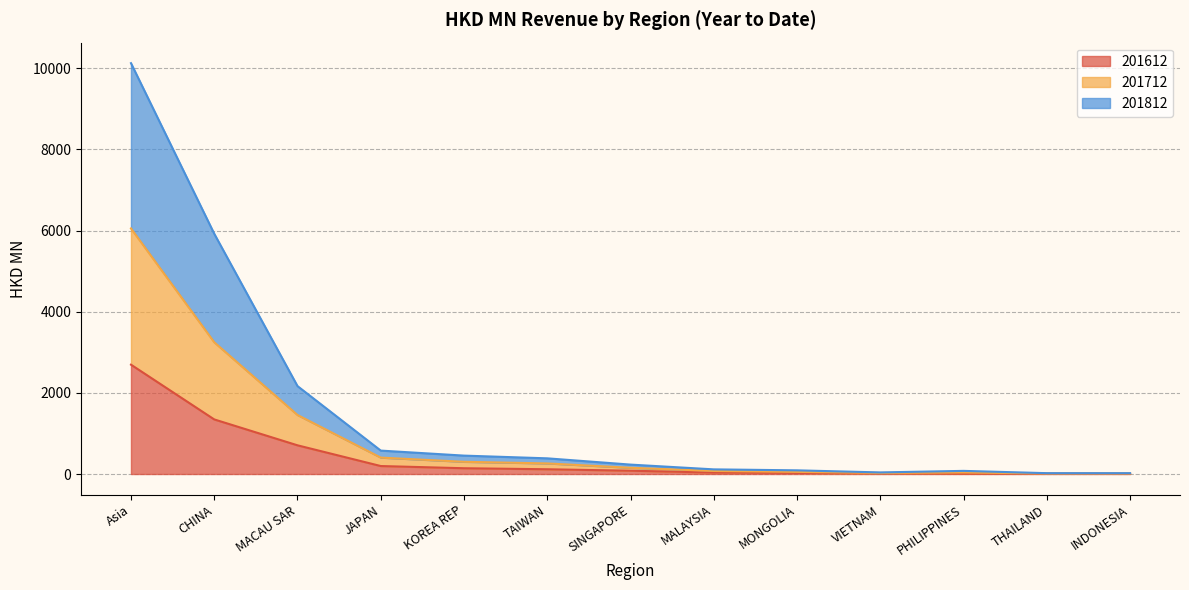

The 201612 series shows 3891.1 at Asia. True or false?

False